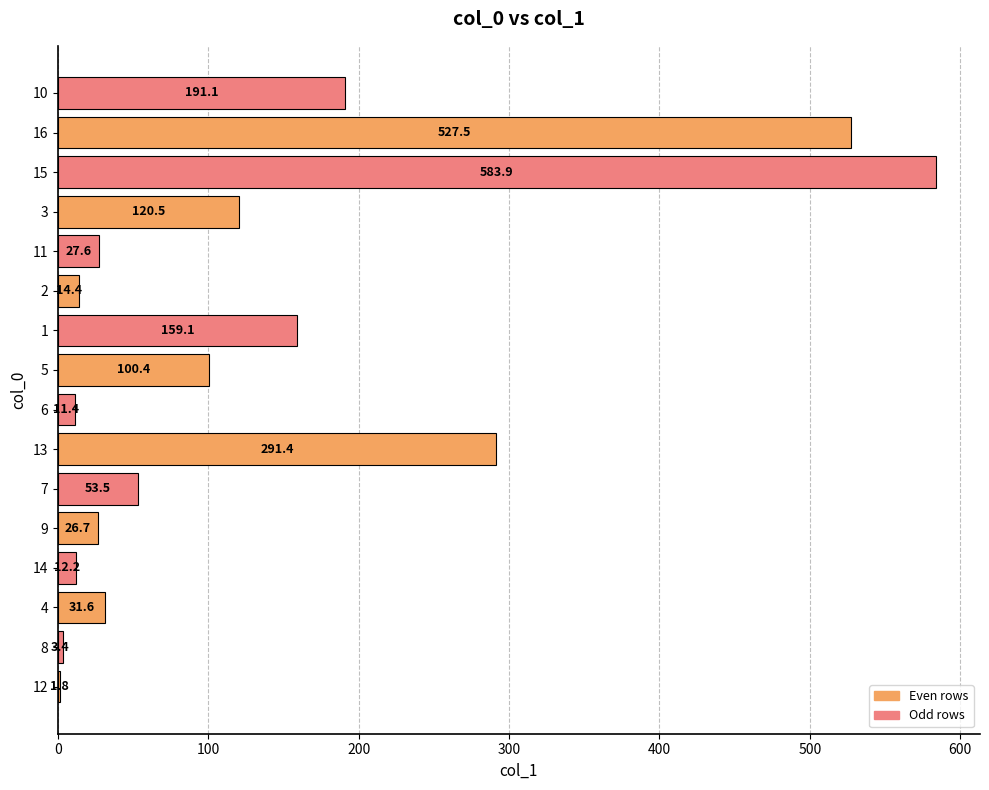

Between 15 and 9, which is larger?

15